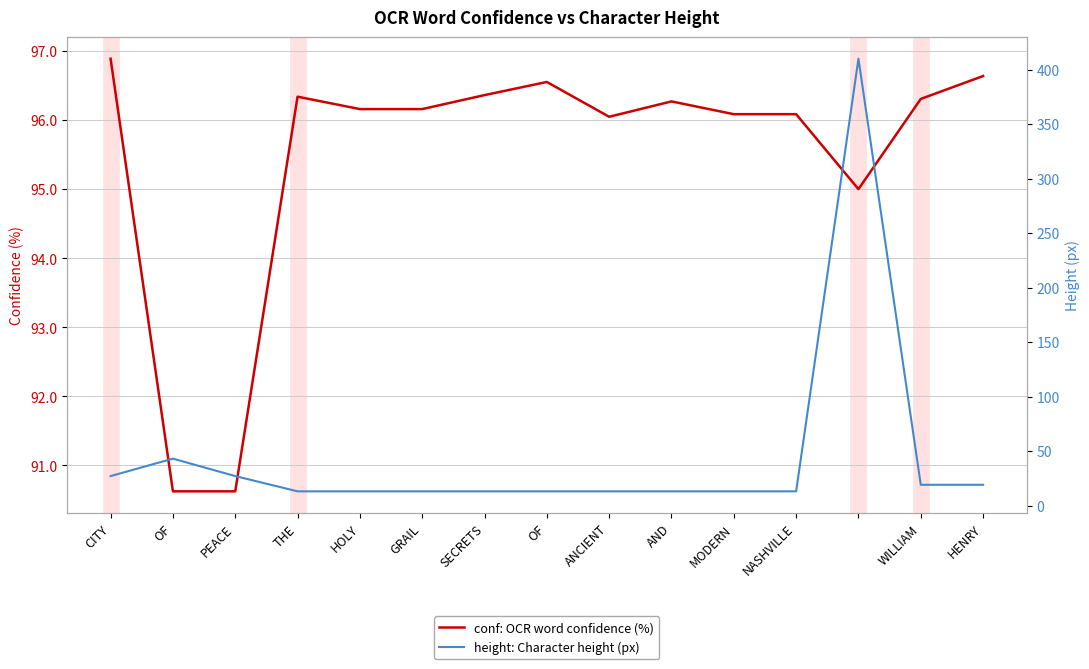

How many categories are shown in the chart?

15